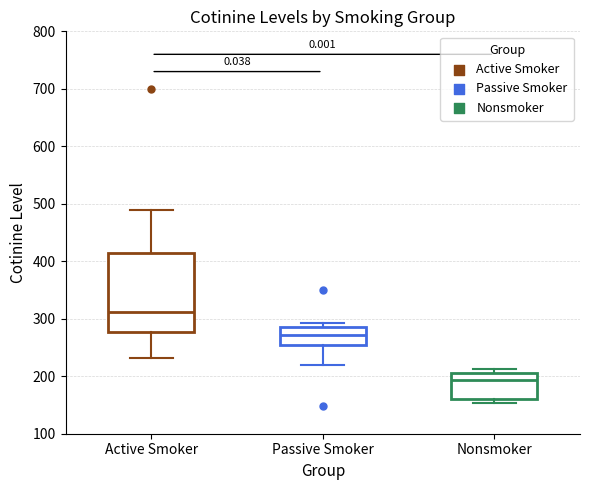

Reading left to right, transcribe this box plot: for each box, give where its median line is, the range the box spans, and where its two whiskers end, as read against the y-axis. The values are not printed on the chart, so give them approximately, as read against the axis.

Active Smoker: median 310, box 280 to 410, whiskers 230 to 490
Passive Smoker: median 270, box 250 to 290, whiskers 220 to 290 (just above the box's upper edge)
Nonsmoker: median 190, box 160 to 210, whiskers 150 to 210 (just above the box's upper edge)